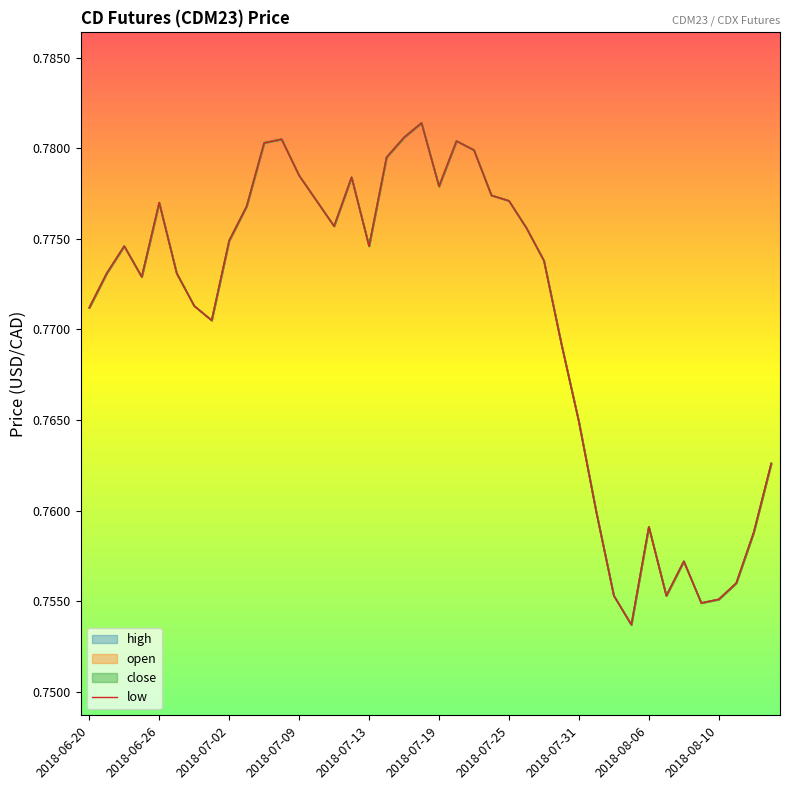

The value of high at 2018-07-31 is 1.1. True or false?

False